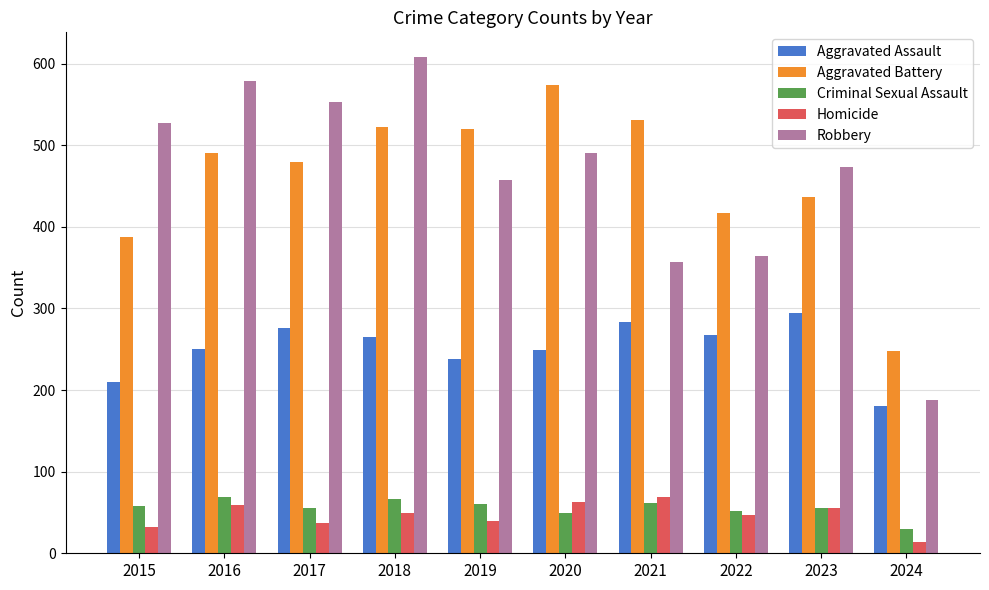

Read the Homicide value at 2018.

49